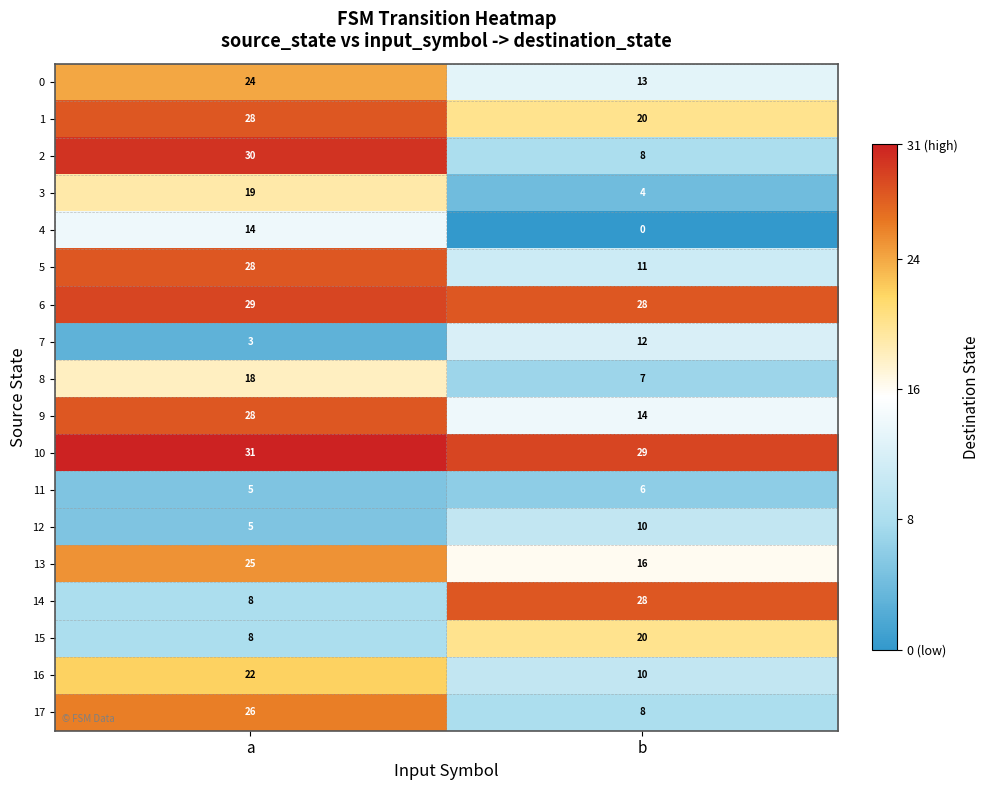

What is the difference between the highest and lowest values at b?

29